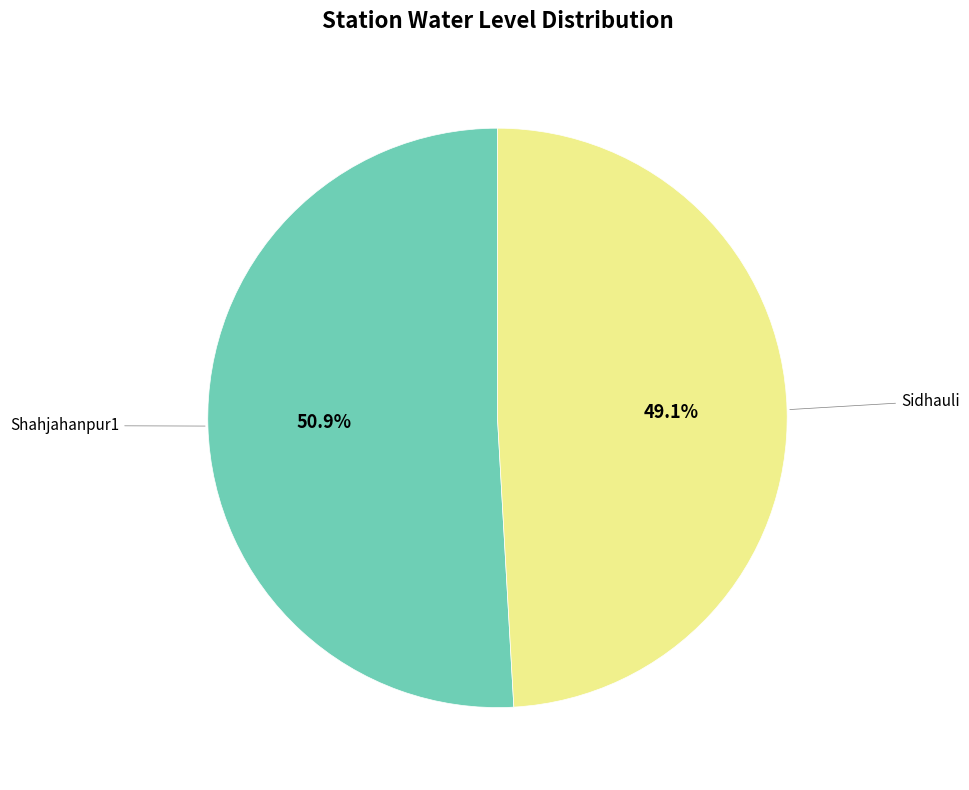

What is the ratio of the value at Sidhauli to the value at Shahjahanpur1?

1.0